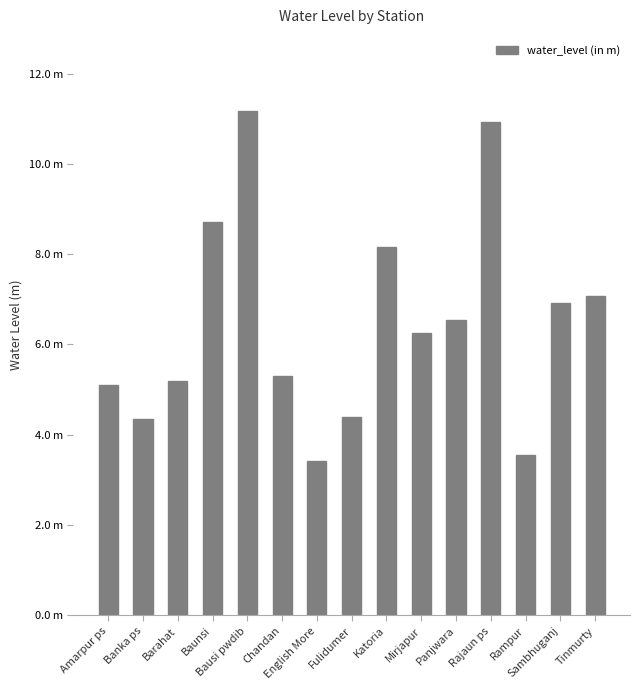

Reading left to right, transcribe all the data shown in this chart.

Amarpur ps=5.1	Banka ps=4.3	Barahat=5.2	Baunsi=8.7	Bausi pwdib=11.2	Chandan=5.3	English More=3.4	Fulidumer=4.4	Katoria=8.2	Mirjapur=6.2	Panjwara=6.5	Rajaun ps=10.9	Rampur=3.6	Sambhuganj=6.9	Tinmurty=7.1